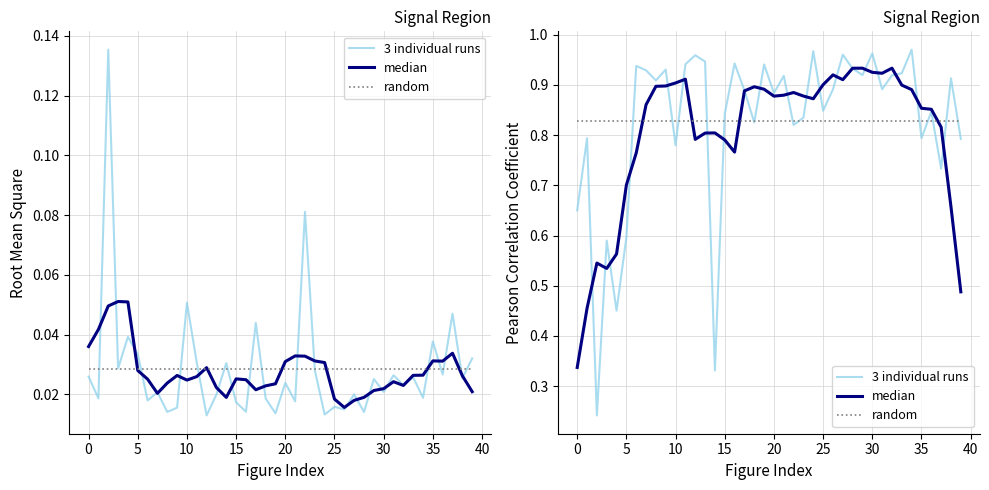

List the series in order of their peak value, lowest first.

random, median, 3 individual runs